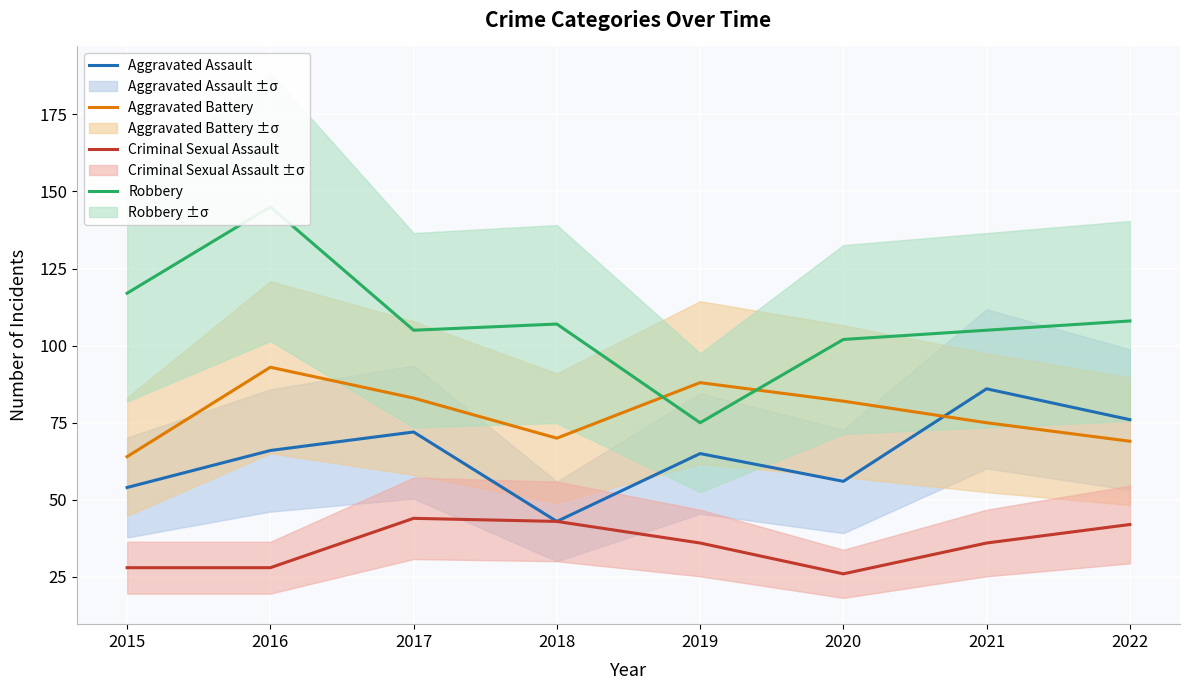

What are all the series names shown in the legend?

Aggravated Assault, Aggravated Battery, Criminal Sexual Assault, Robbery